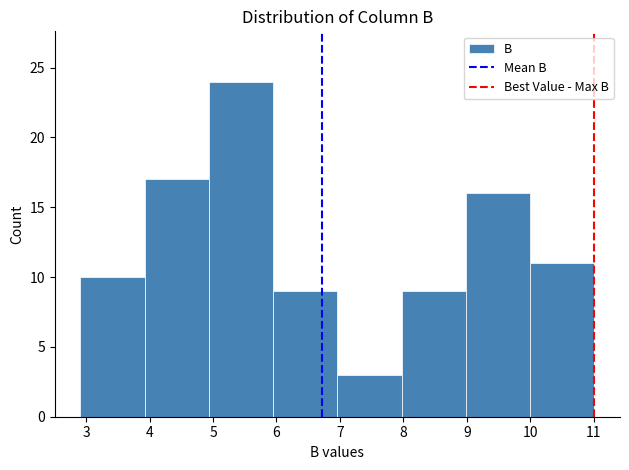

Reading left to right, list every bar in this chart as the range it spans on the x-axis followed by its height. Neither the bar edges nor the heights are printed on the chart, so give them approximately, as read against the axes.

2.9 to 3.9: 10
3.9 to 4.9: 17
4.9 to 5.9: 24
5.9 to 7.0: 9
7.0 to 8.0: 3
8.0 to 9.0: 9
9.0 to 10.0: 16
10.0 to 11.0: 11